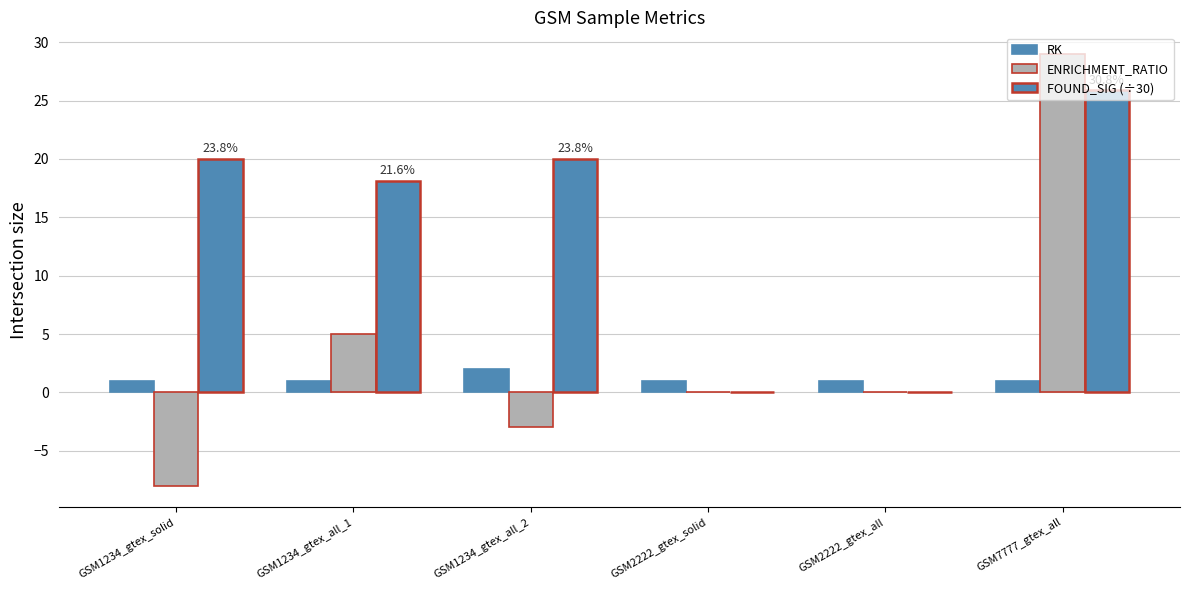

Which series changed the most between GSM1234_gtex_solid and GSM7777_gtex_all?

ENRICHMENT_RATIO